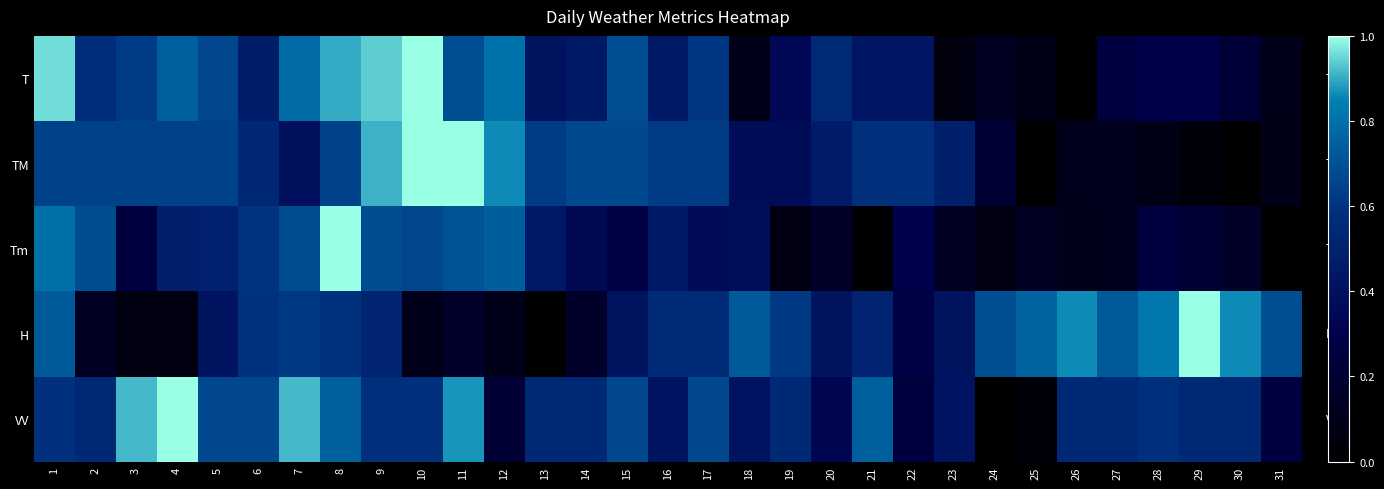

What is the spread (max minus min) of values at 11?

0.8